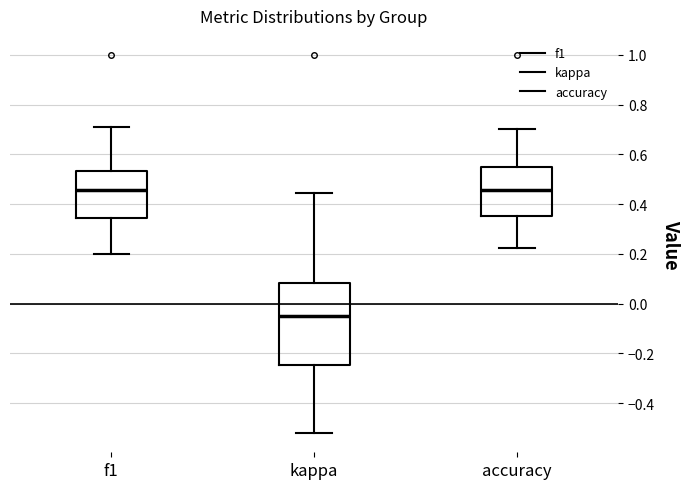

Which box's median line is the lowest?

kappa